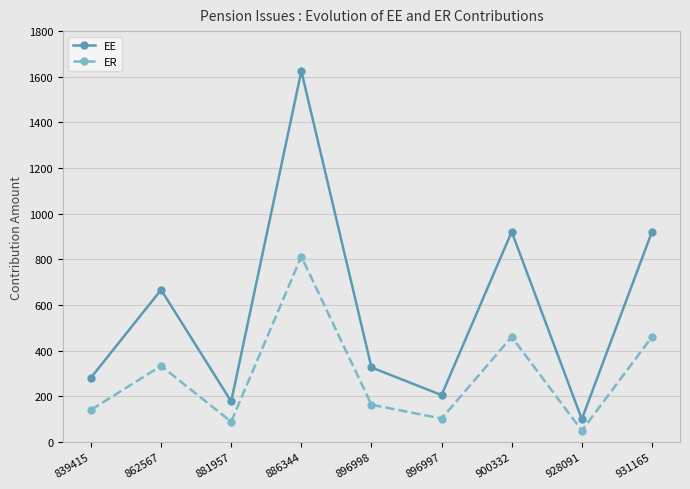

How many categories are shown in the chart?

9